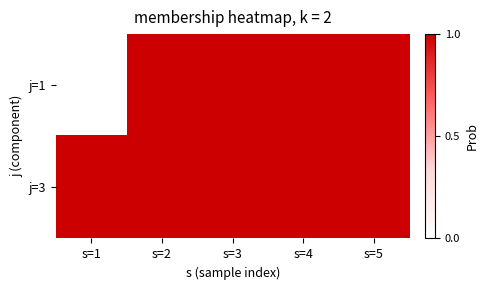

How many j=1 values are between 1 and 2?

4